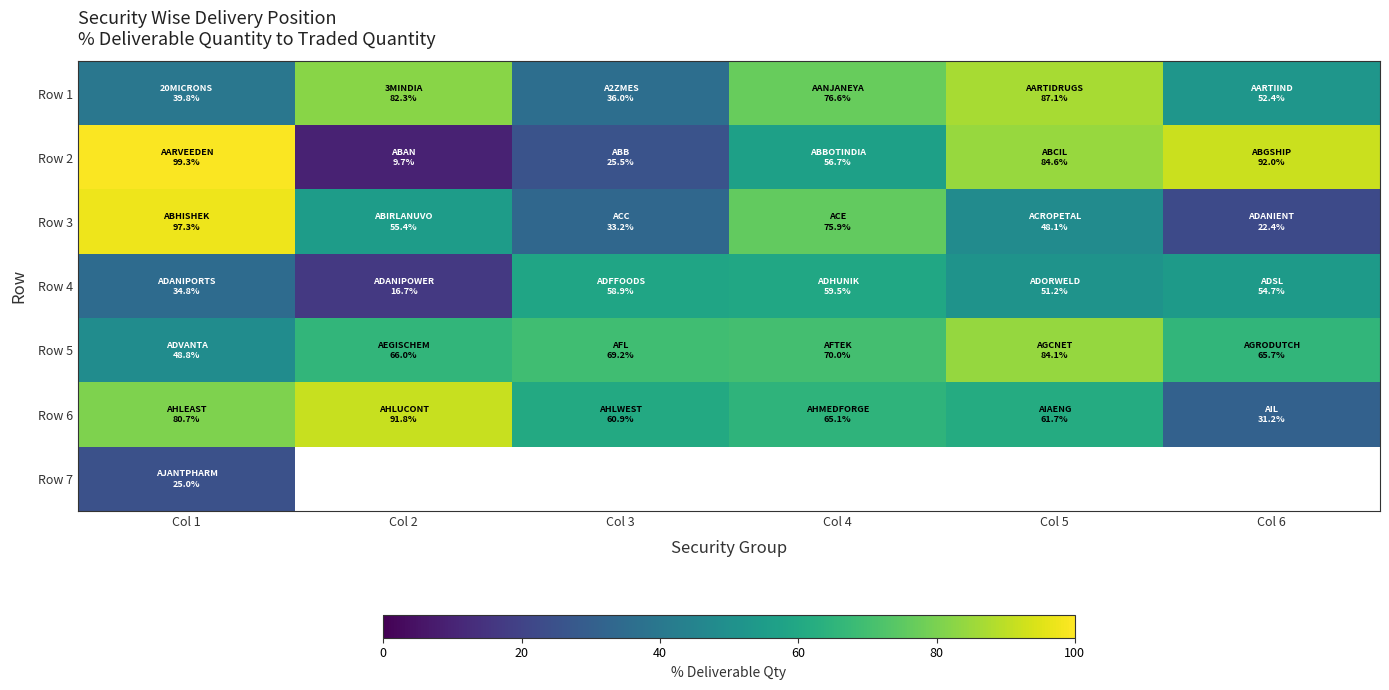

What is the spread (max minus min) of values at Col 2?

82.1